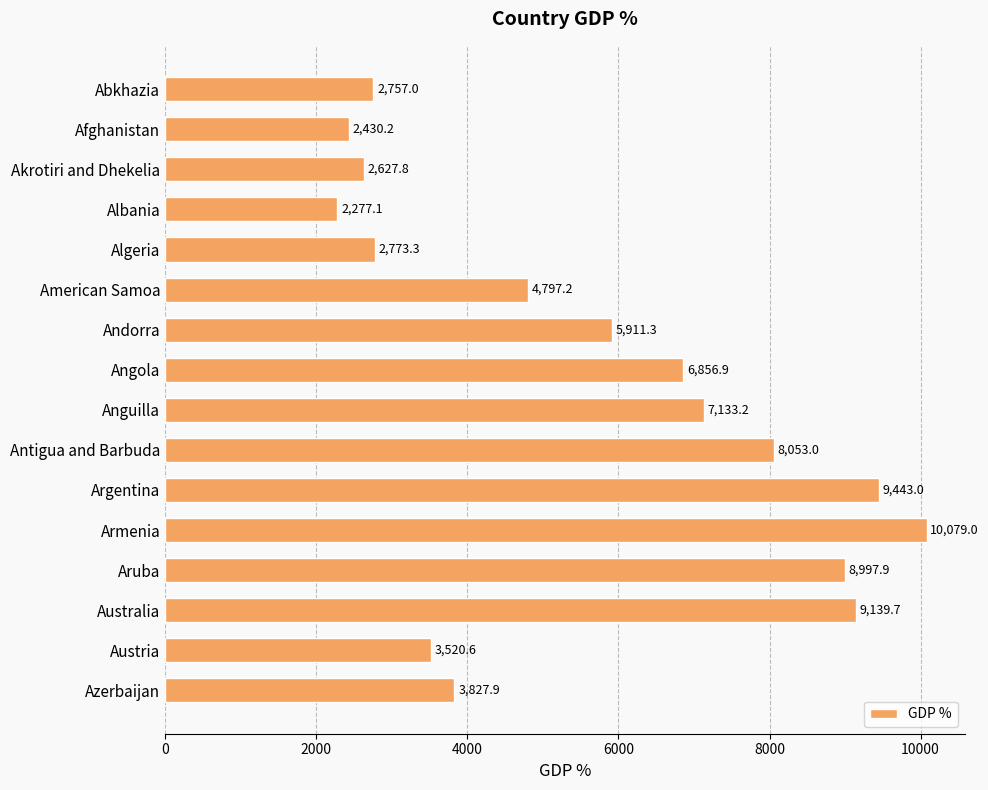

What position from the bottom is Australia?

3